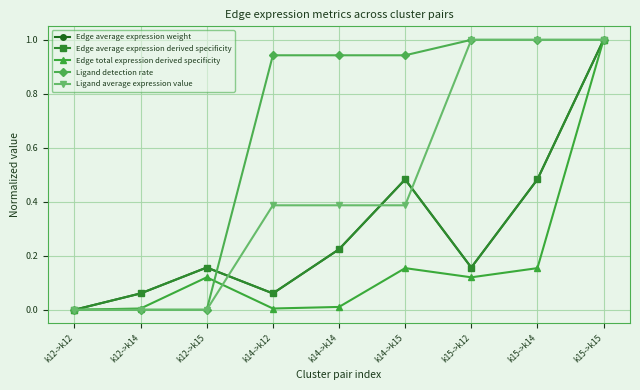

Is this an area chart (filled region under the line)?

No